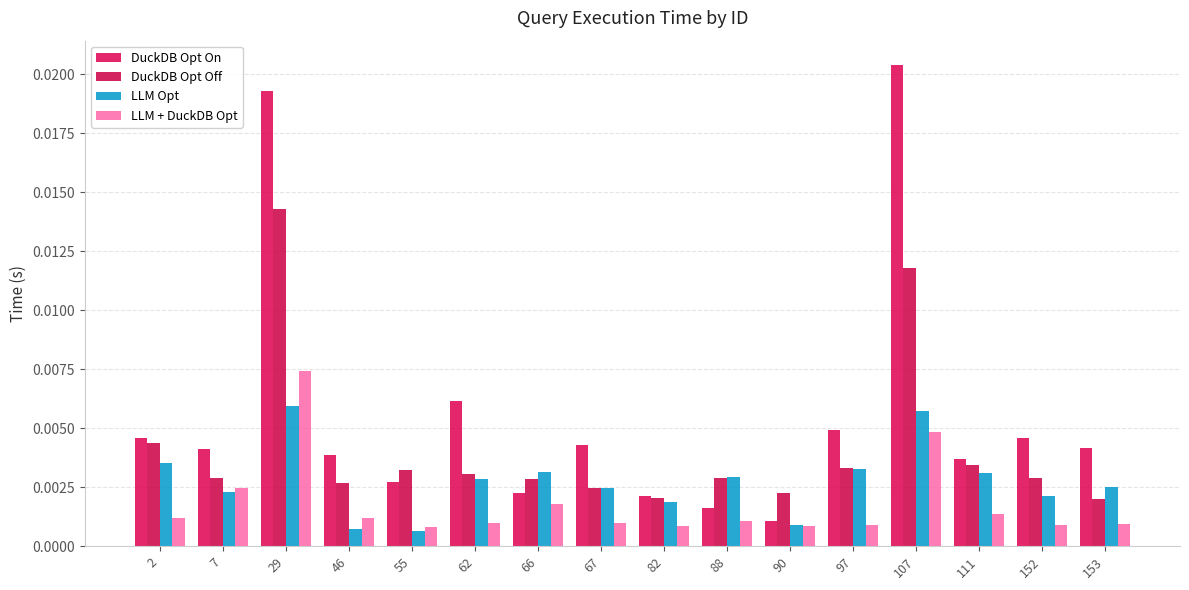

List the series in order of their overall mean, lowest first.

LLM + DuckDB Opt, LLM Opt, DuckDB Opt Off, DuckDB Opt On